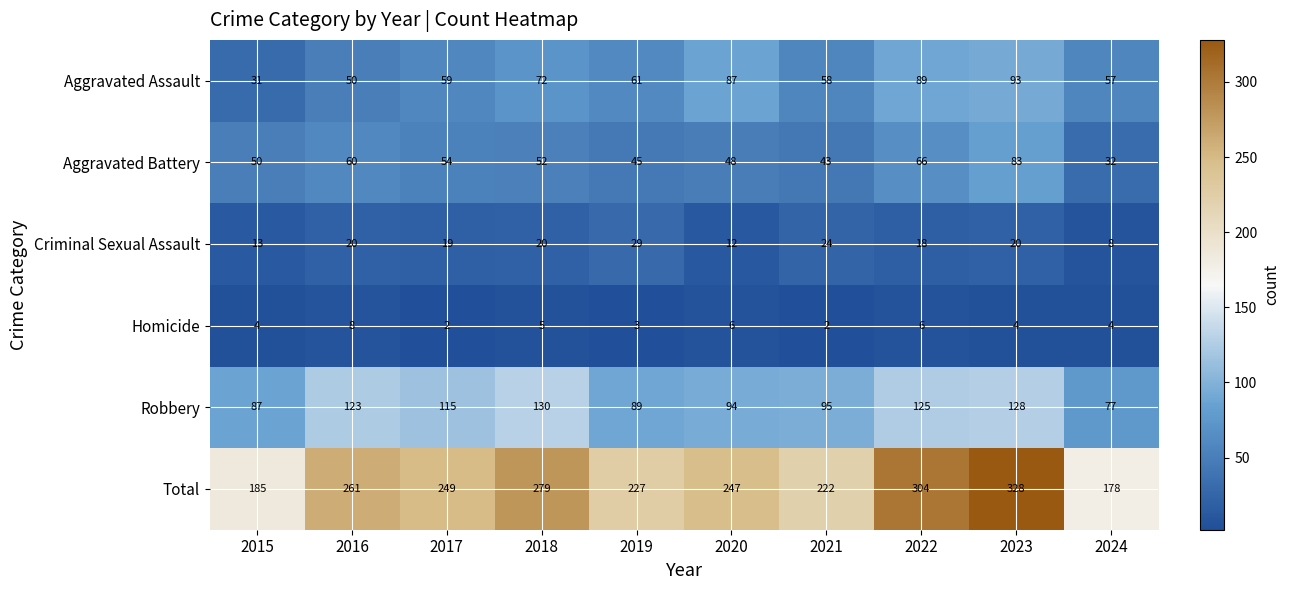

What is the total value across all series at 2016?

522